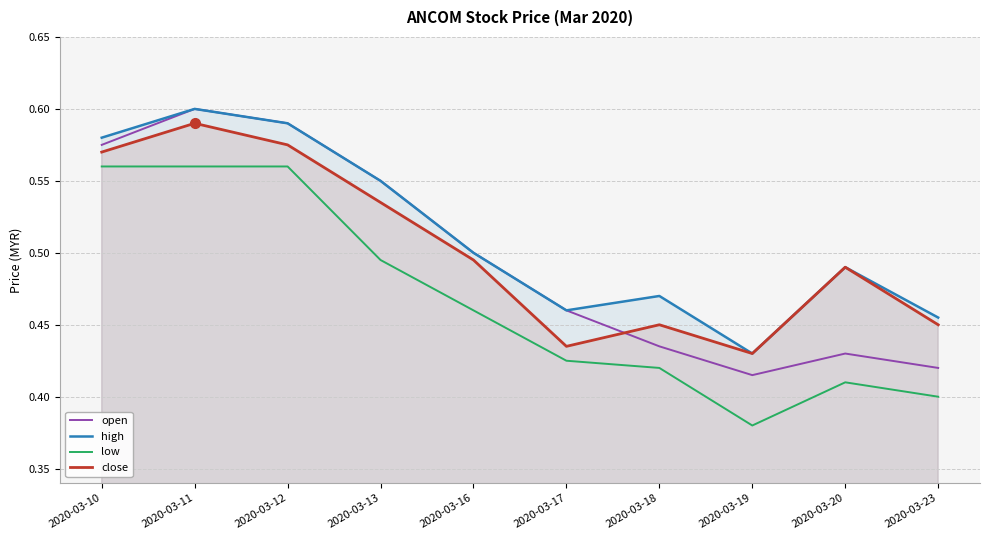

How many categories are shown in the chart?

10